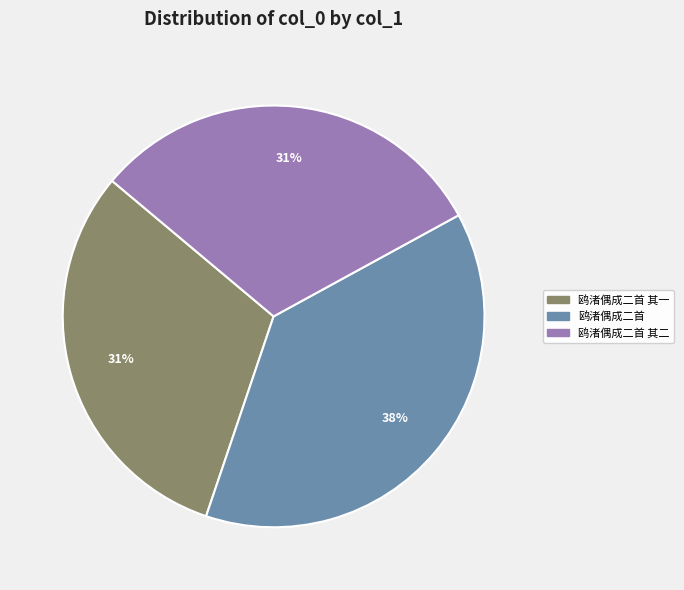

Does any single category account for the majority?

No